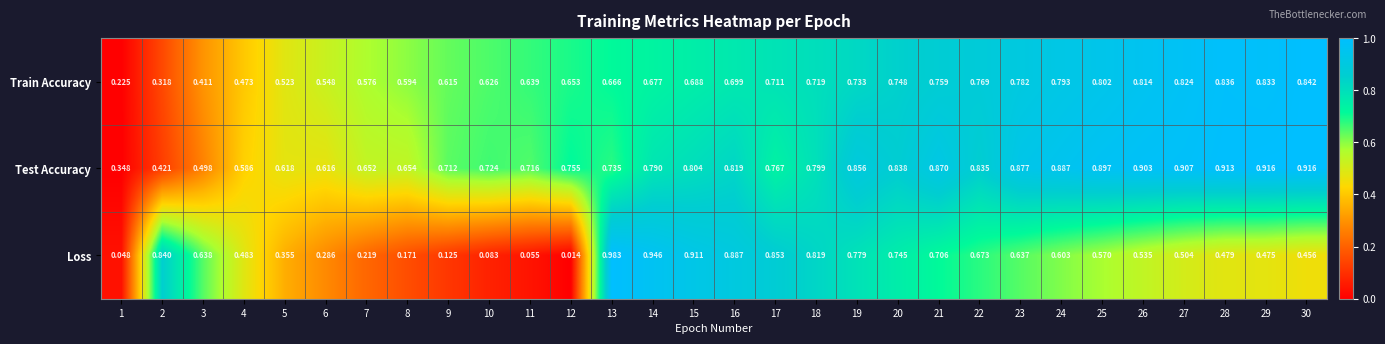

Which series has the widest spread of values?

Loss